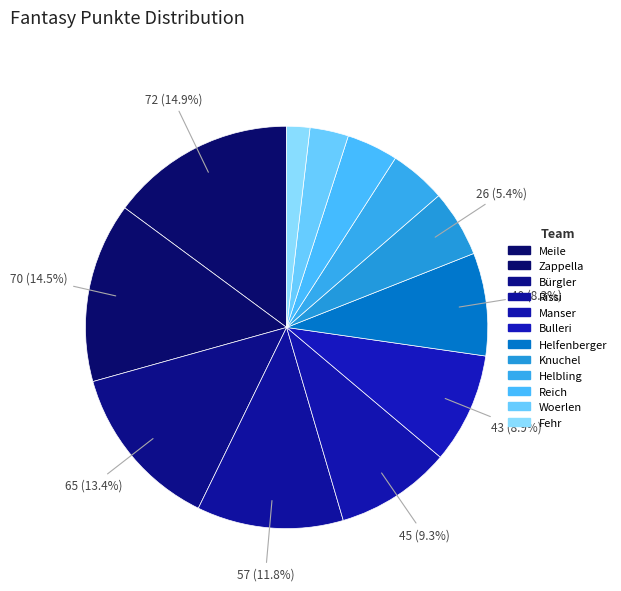

What is the change in value from Meile to Woerlen?

-57